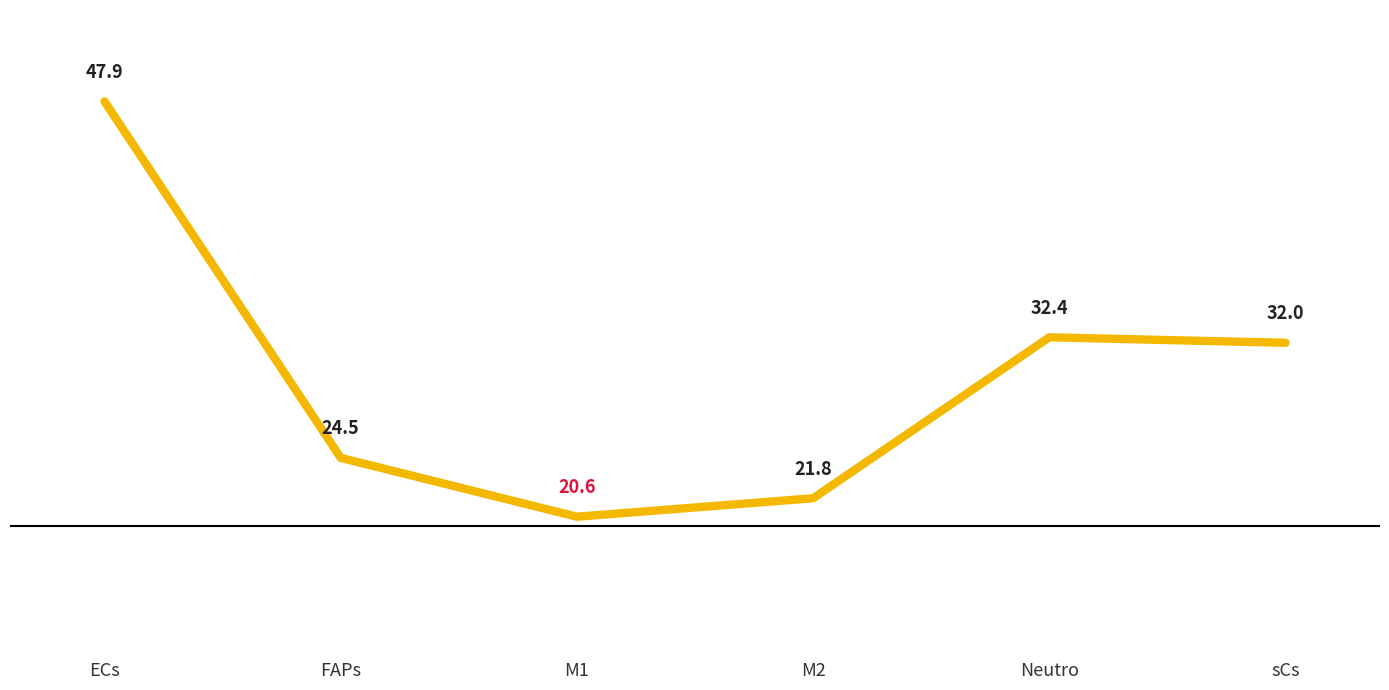

What value does the data have at M2?

21.8